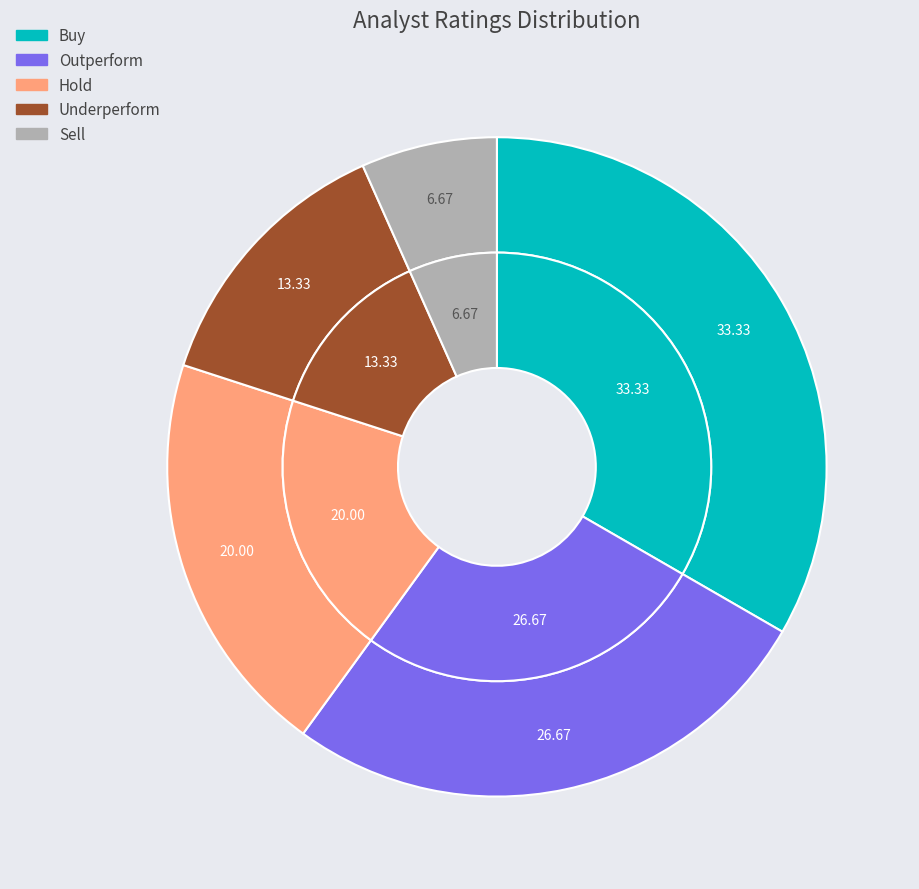

Which has a higher value, Underperform or Hold?

Hold